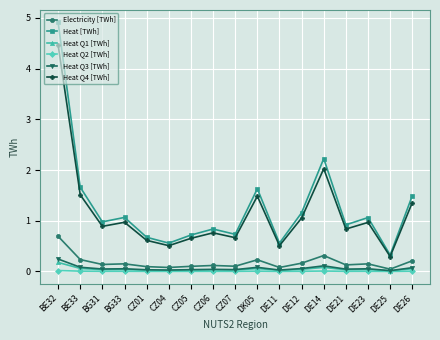

True or false: Heat Q2 [TWh] has more than 1 interior local peaks.

True